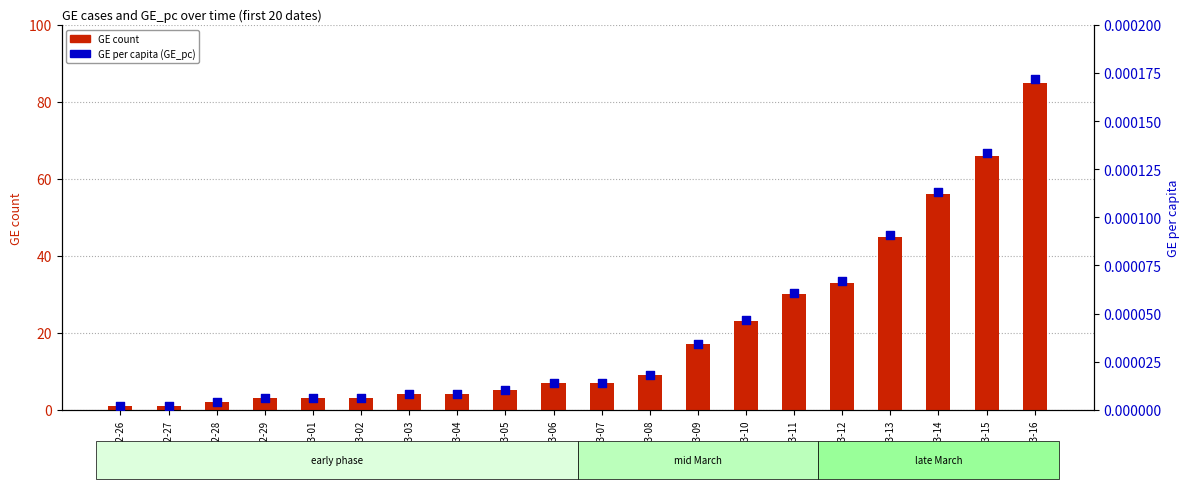

Which series contains the highest Y value?

GE count